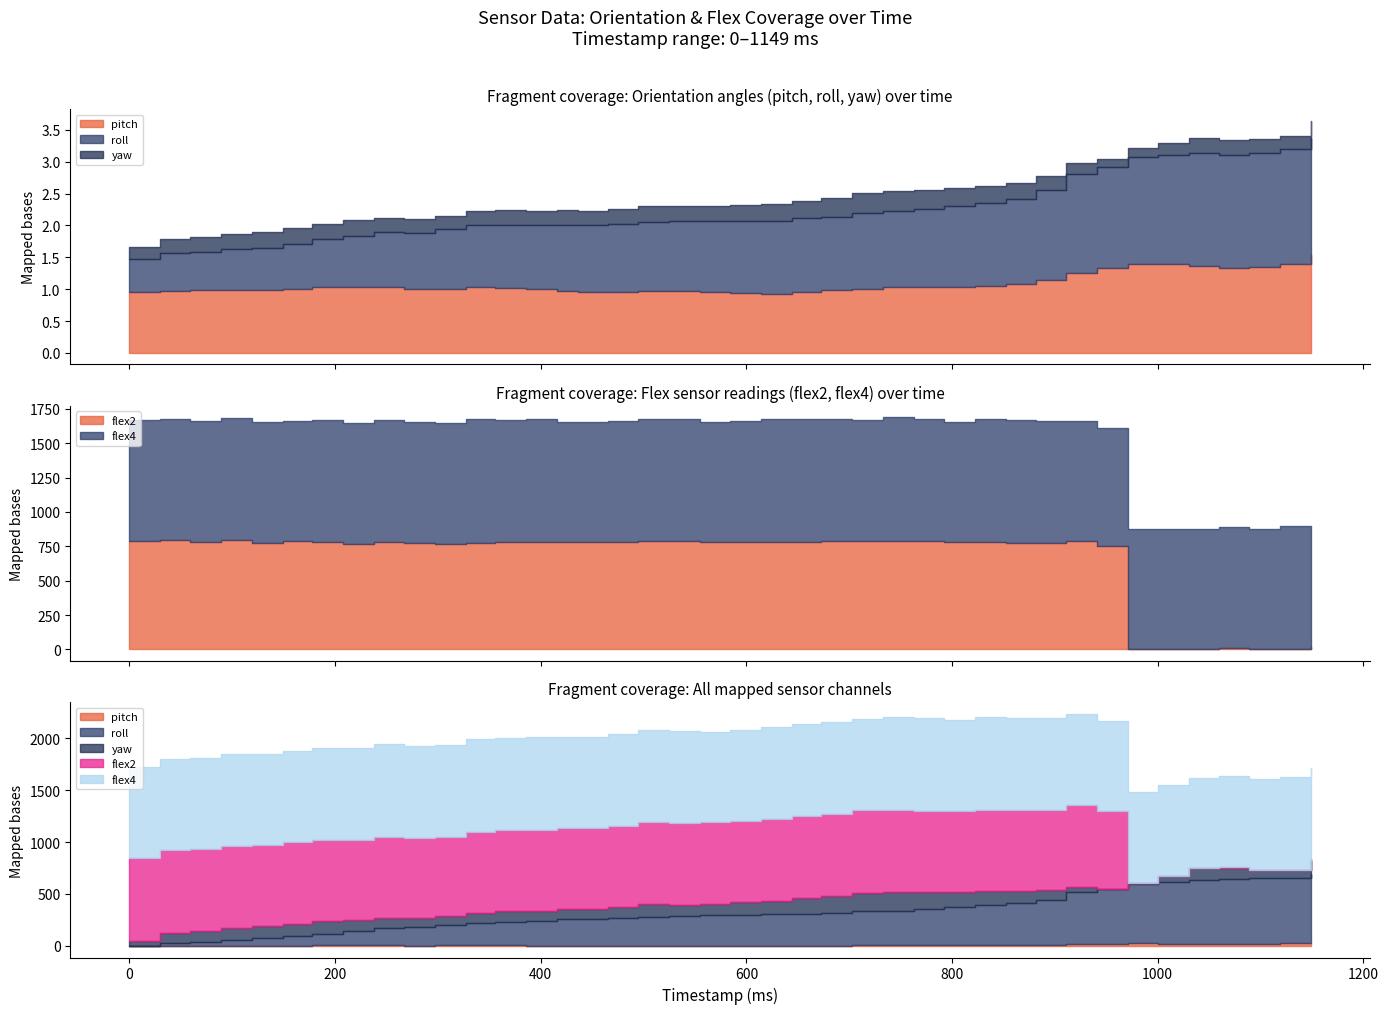

The flex2 series shows 520.3 at 584. True or false?

False